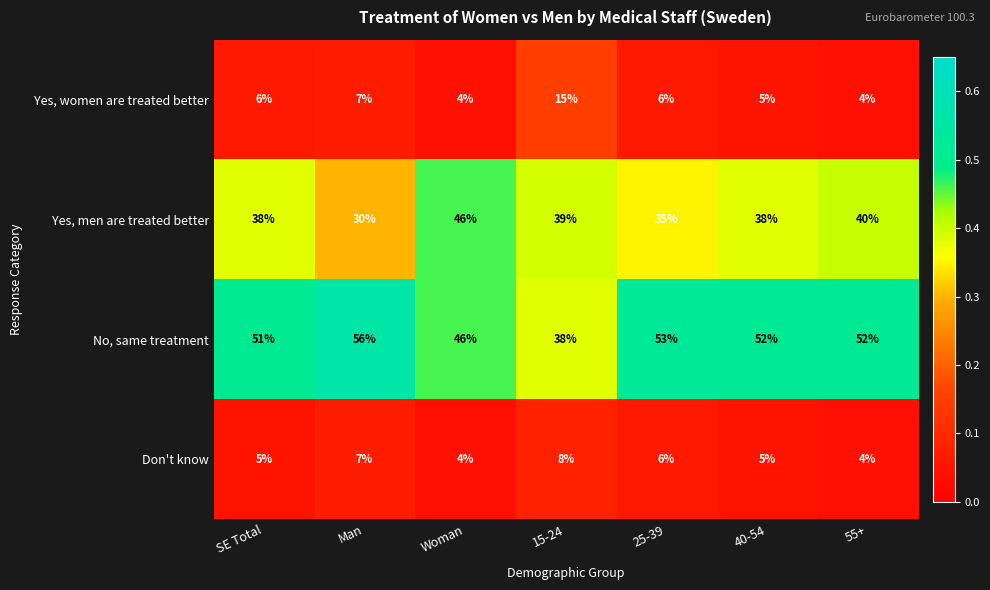

Rank the series at SE Total from highest to lowest value.

No, same treatment, Yes, men are treated better, Yes, women are treated better, Don't know